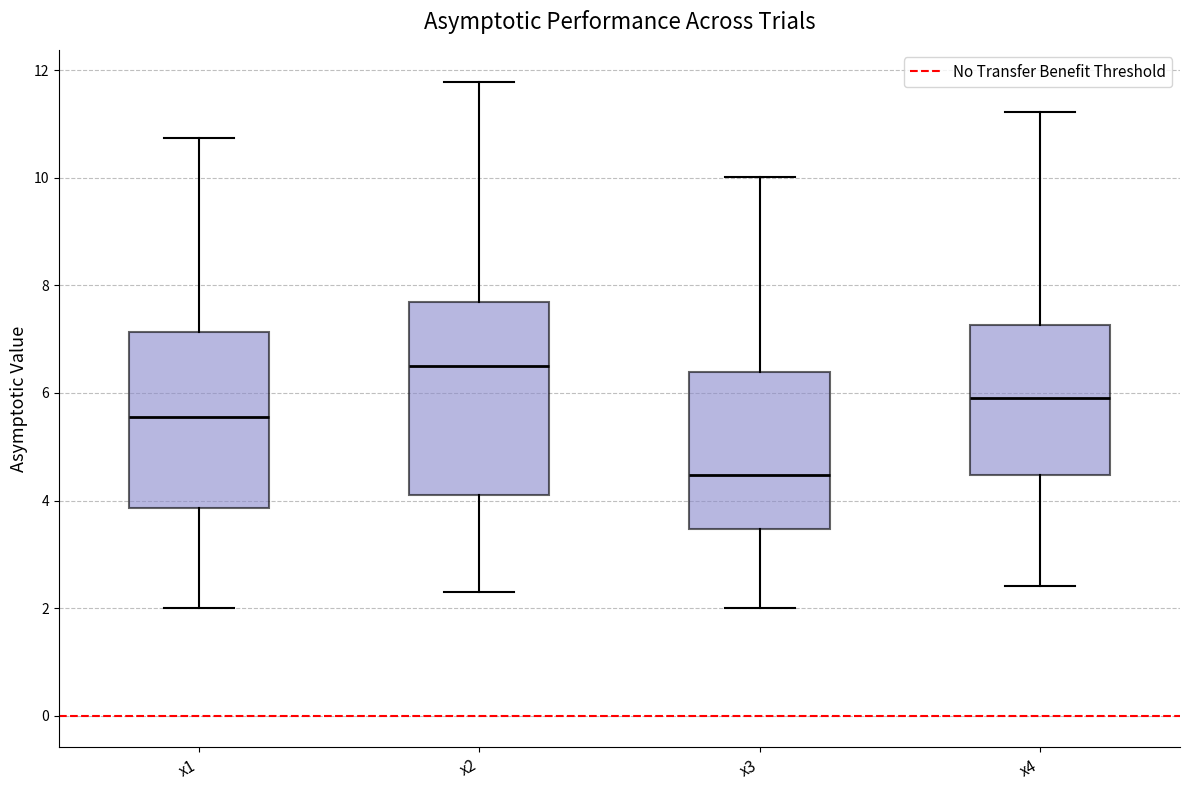

Which box has the highest median line?

x2